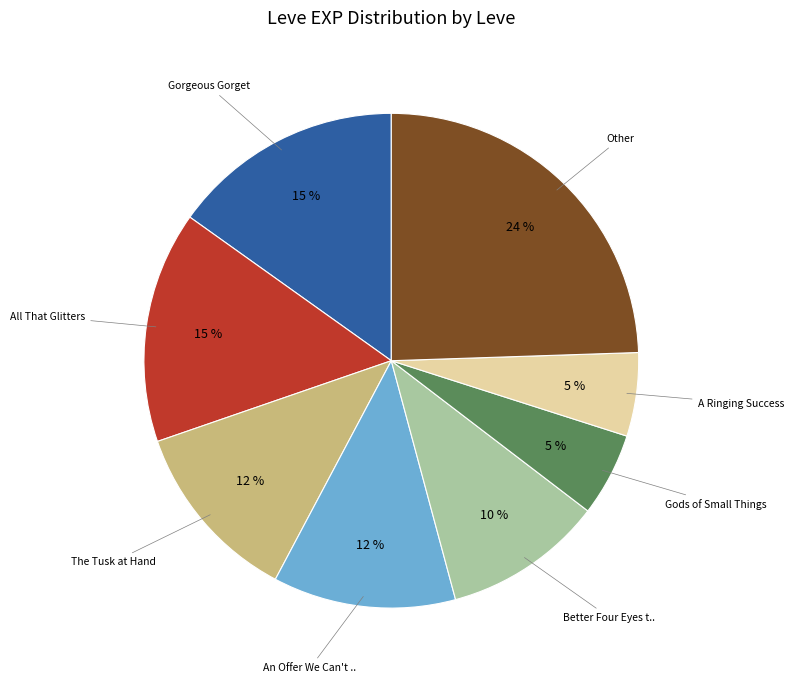

To the nearest percent, what is the difference between the largest and smallest slice percentages?

19%